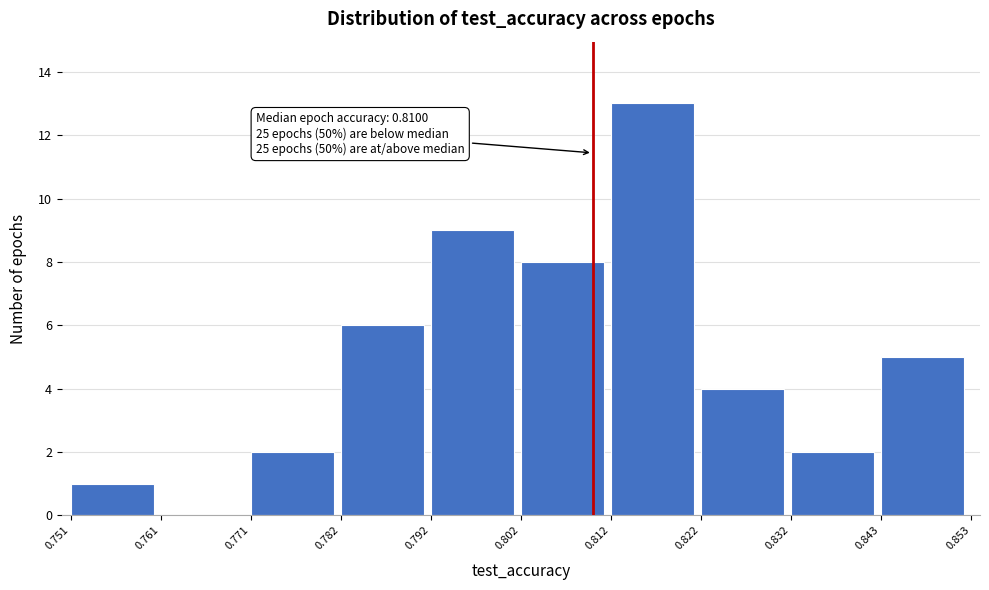

Which range on the x-axis has the tallest bar?

0.812 to 0.822